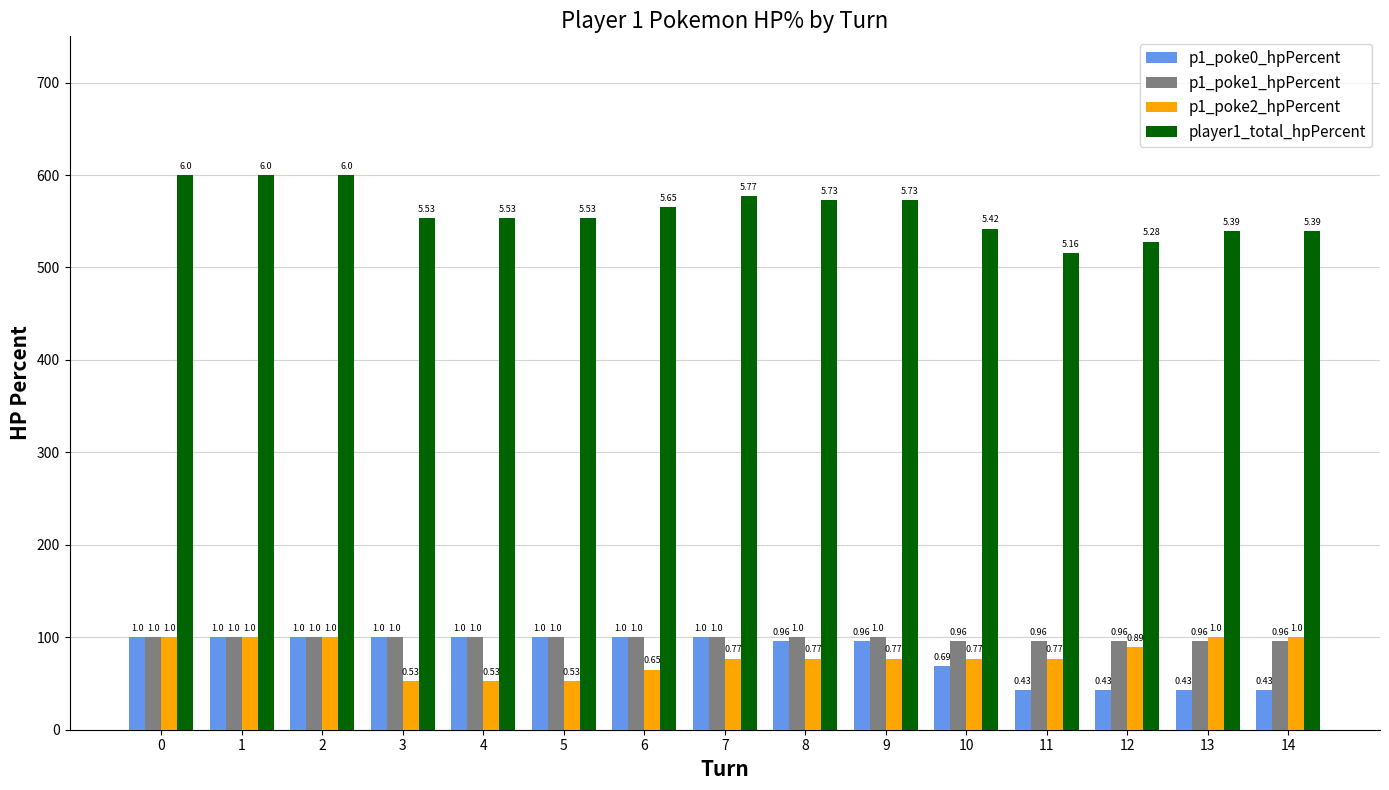

What are all the series names shown in the legend?

p1_poke0_hpPercent, p1_poke1_hpPercent, p1_poke2_hpPercent, player1_total_hpPercent